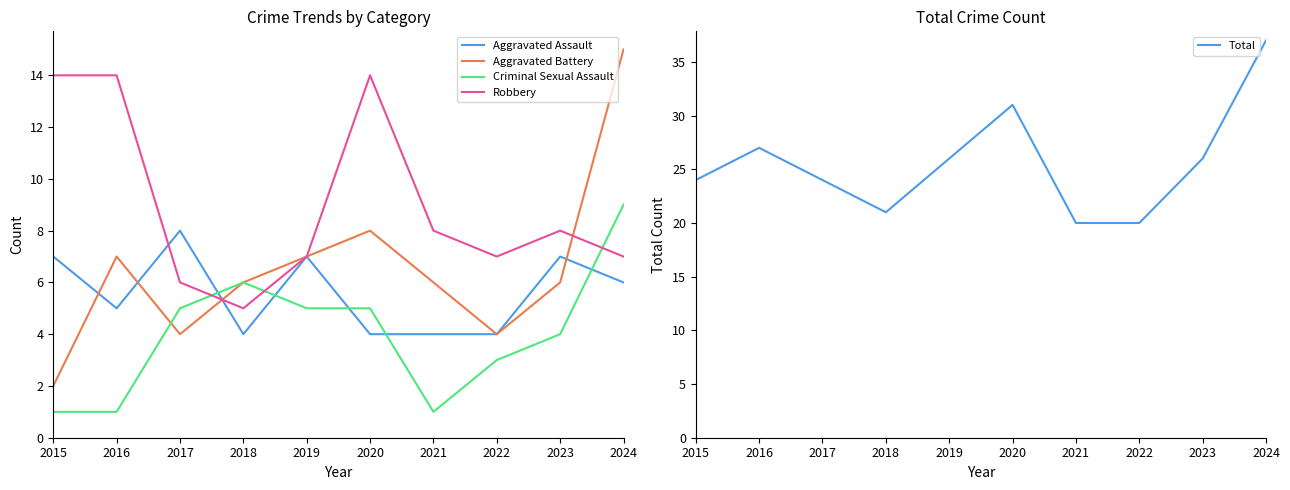

True or false: Criminal Sexual Assault has more than 0 interior local peaks.

True